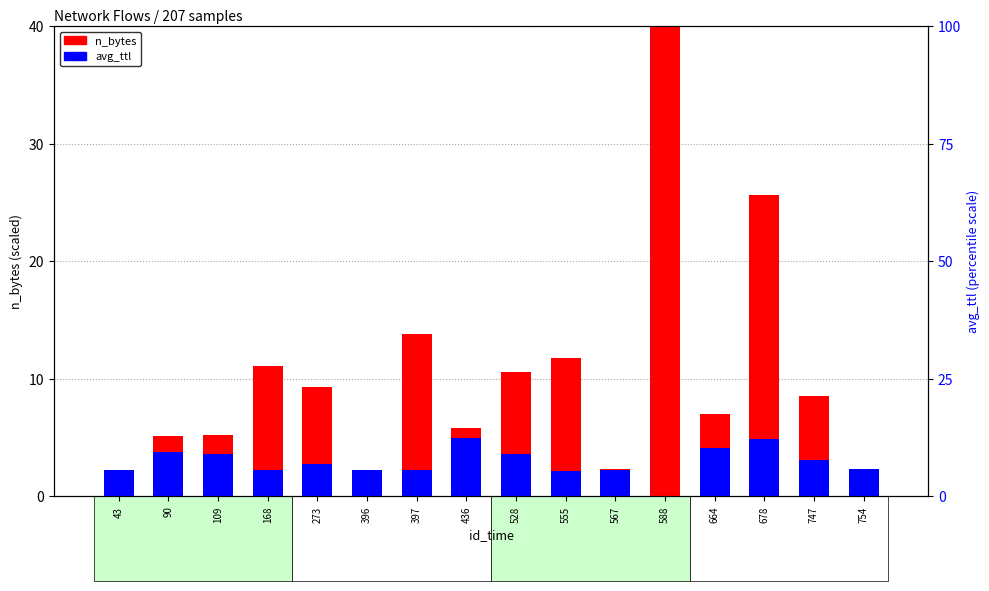

What is the value of the avg_ttl bar at the 16th from the left?

2.3